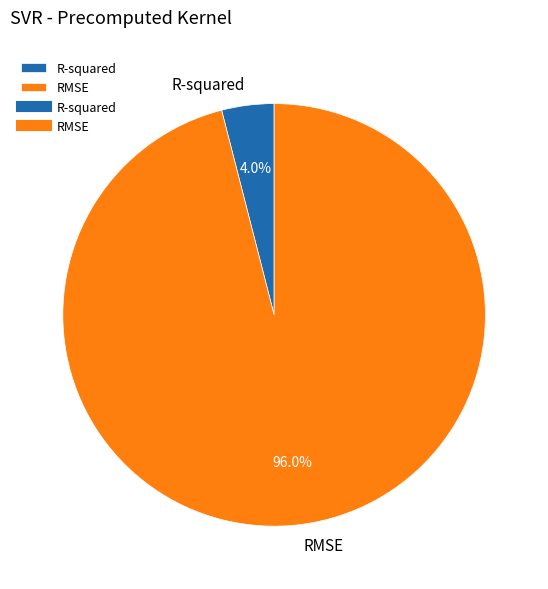

Does RMSE account for over 50% of the chart?

Yes